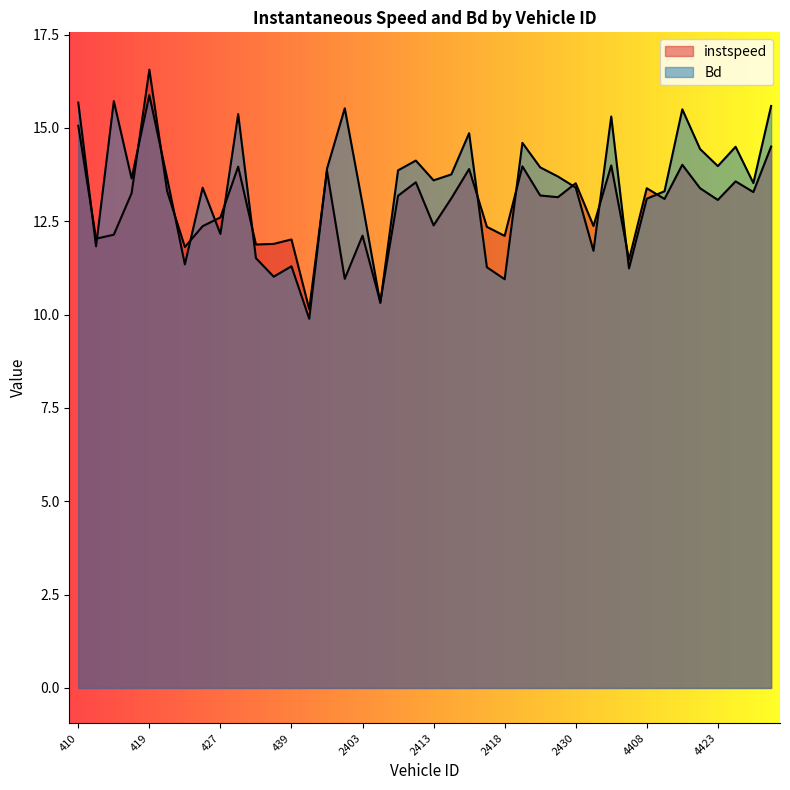

How many lines are shown in the chart?

2